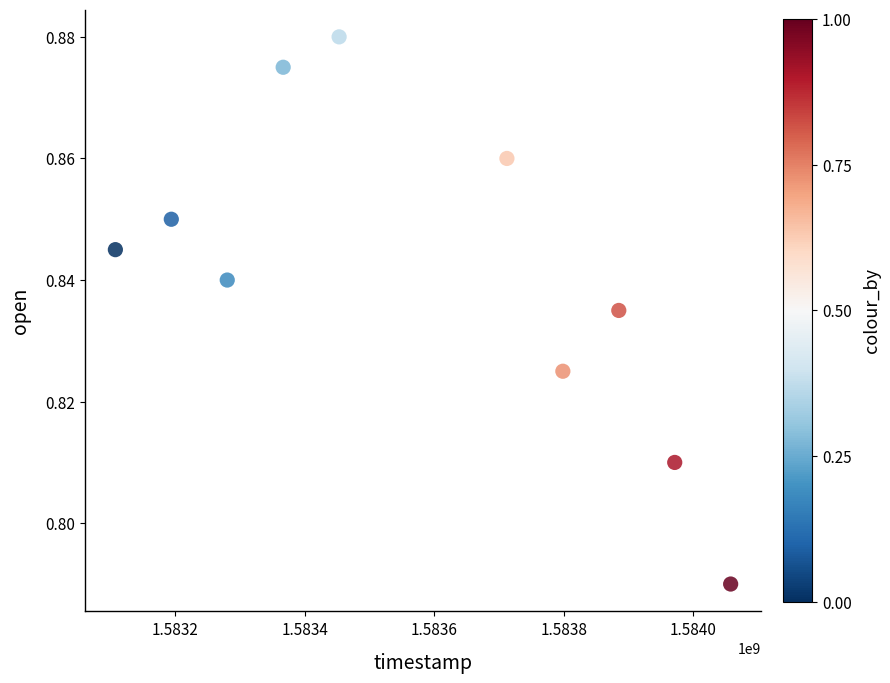

What is the average X value?

1583582400.0